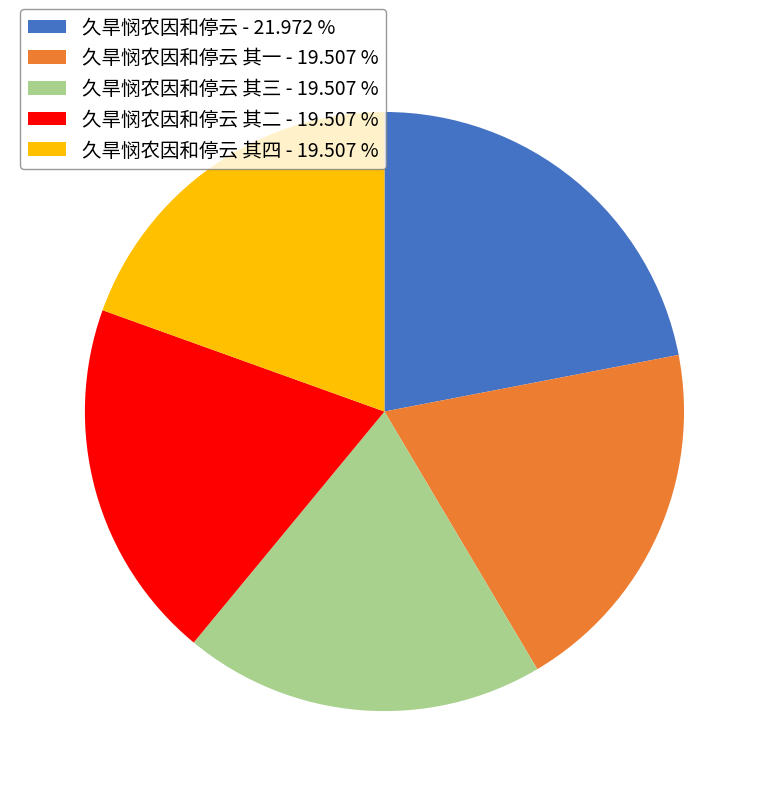

Combined, do 久旱悯农因和停云 其三 - 19.507 % and 久旱悯农因和停云 其一 - 19.507 % account for over 50%?

No